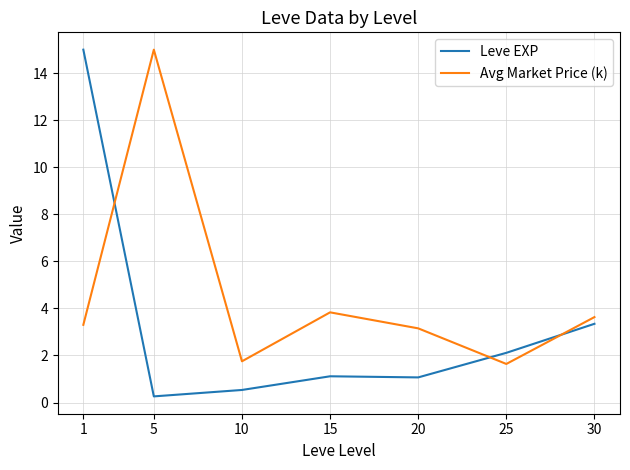

Which series ends up on top after the final intersection of Avg Market Price (k) and Leve EXP?

Avg Market Price (k)